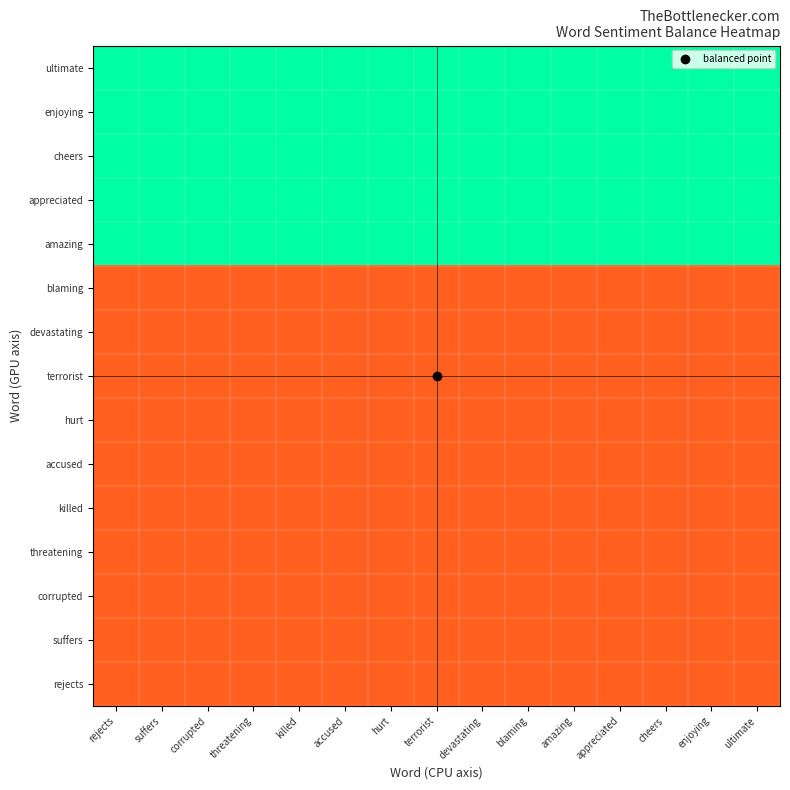

At which category is the sum across all series the highest?

rejects